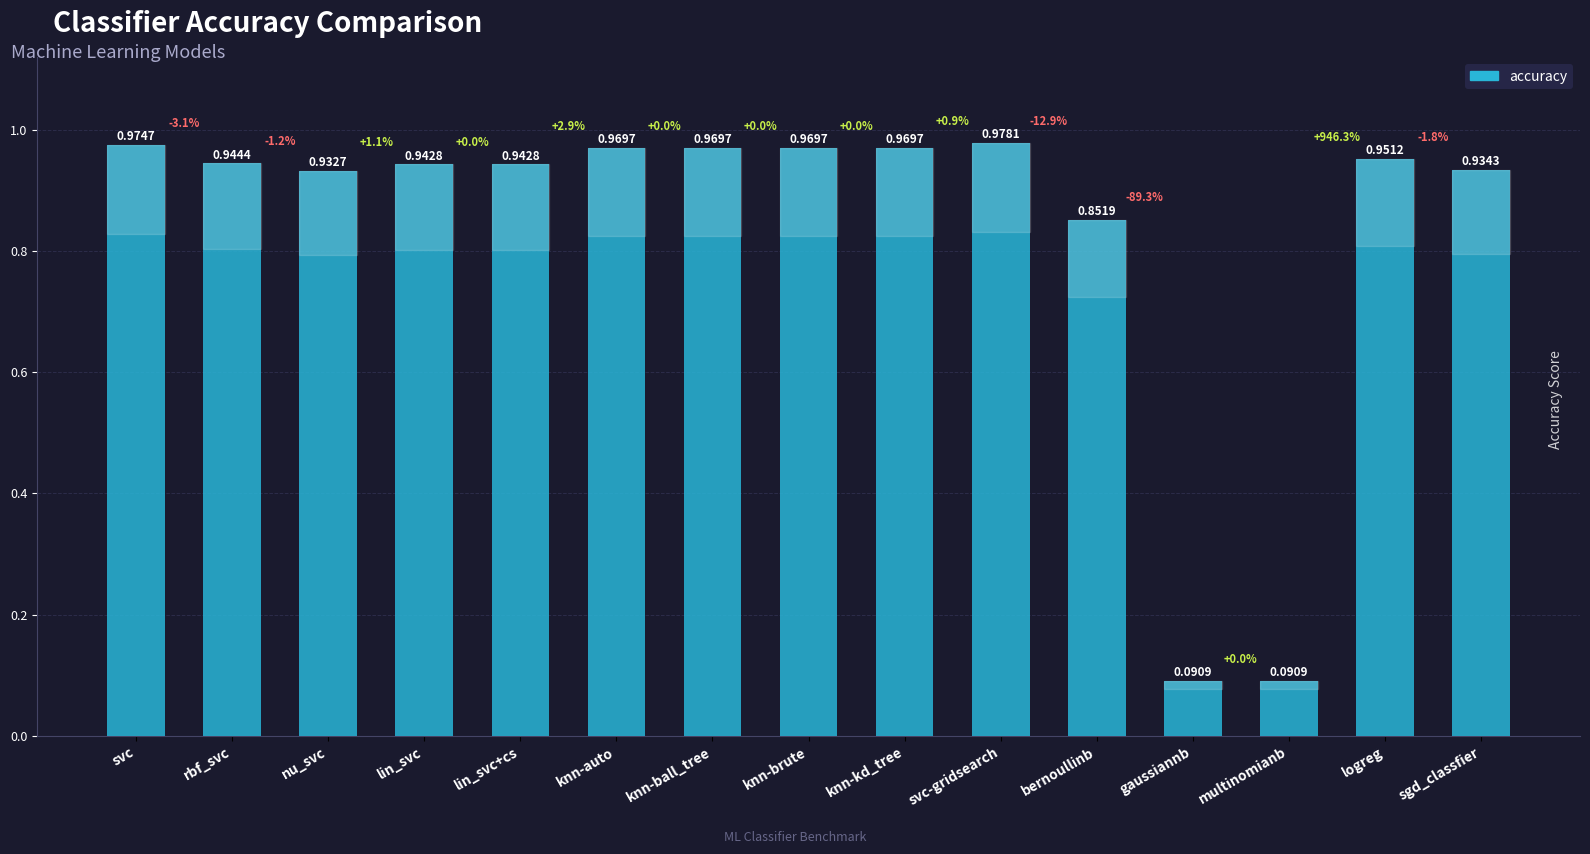

What position from the right is svc?

15